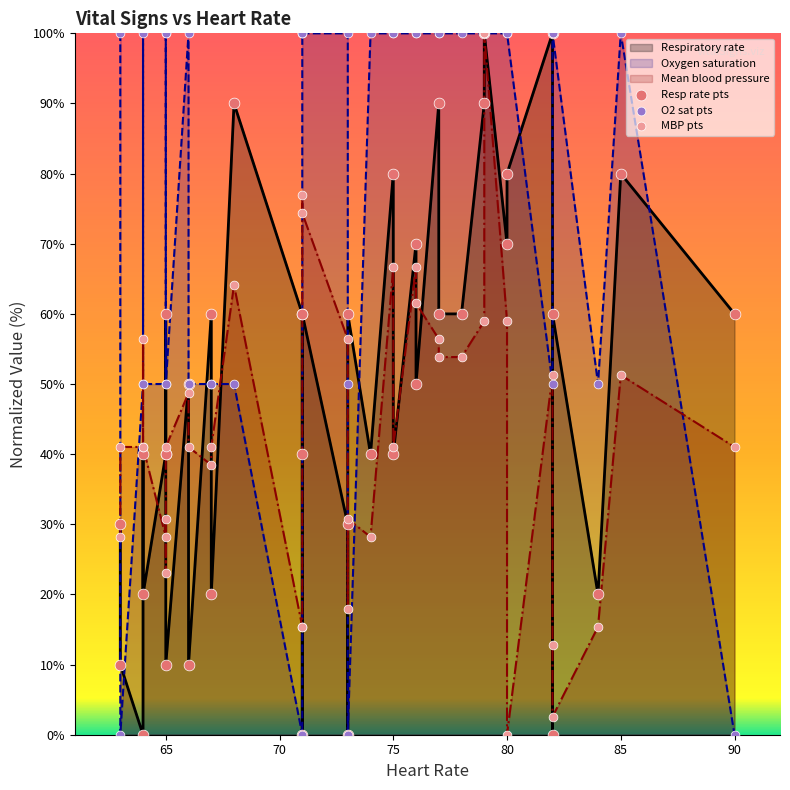

Which series has the largest Y range (max minus min)?

Resp rate pts